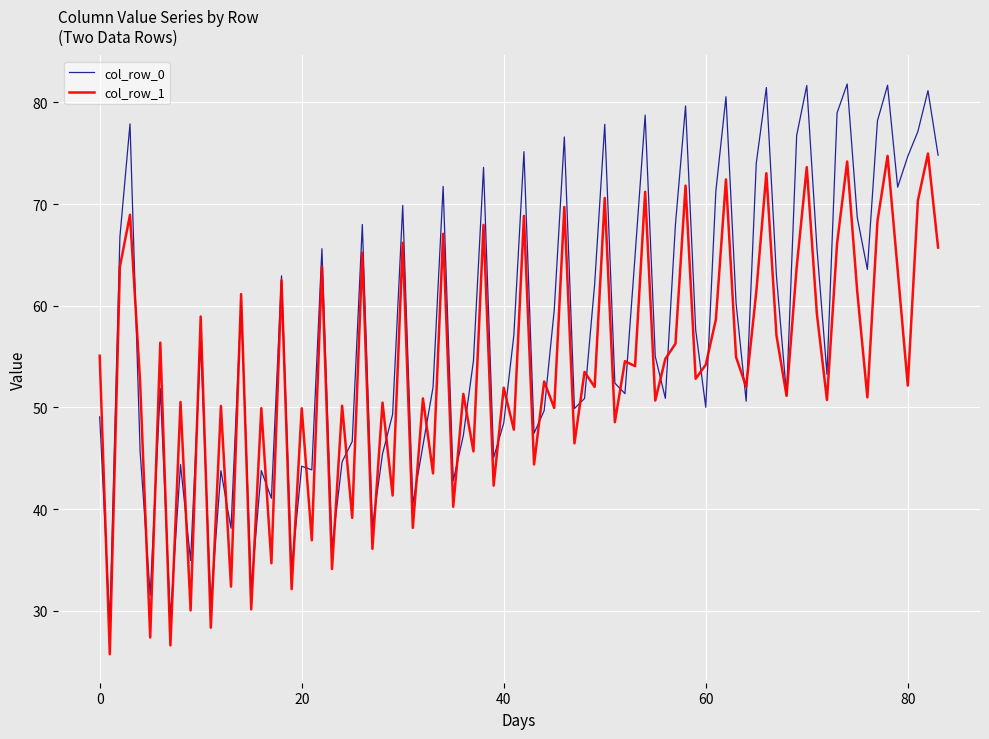

Which series has the largest total across all categories?

col_row_0